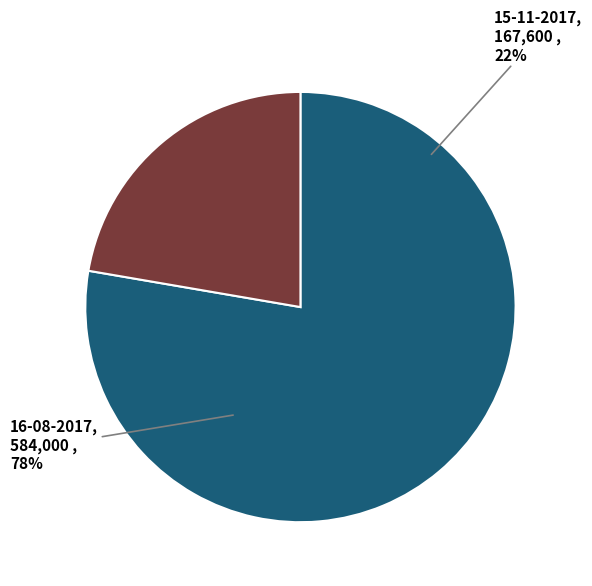

How many segments does this pie chart have?

2